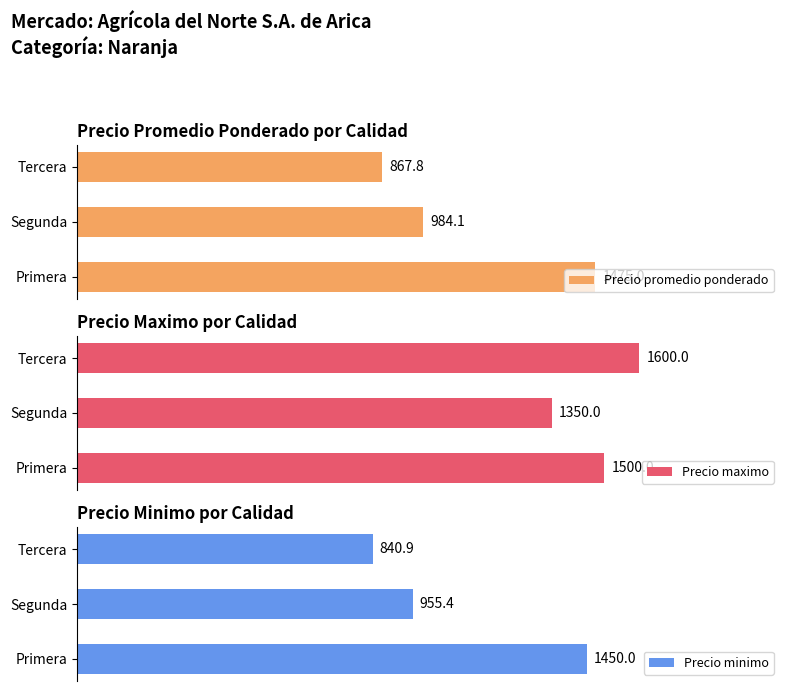

Rank the categories by Precio promedio ponderado value from lowest to highest.

Tercera, Segunda, Primera